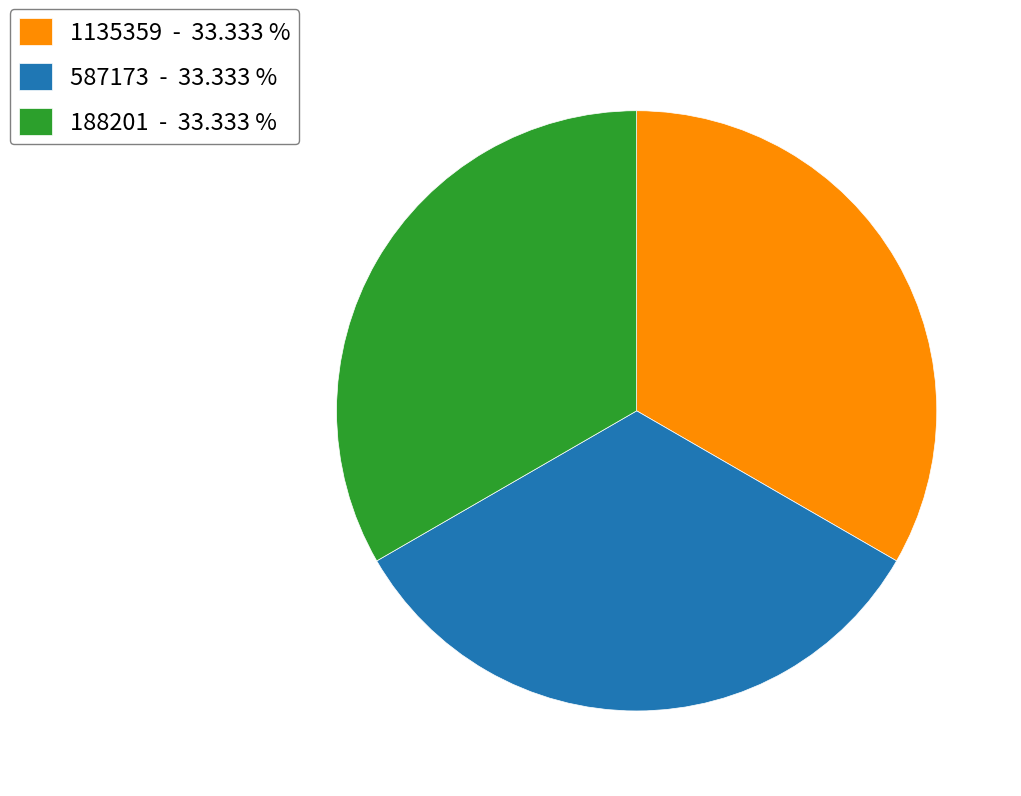

True or false: 188201 accounts for 33% of the total.

True